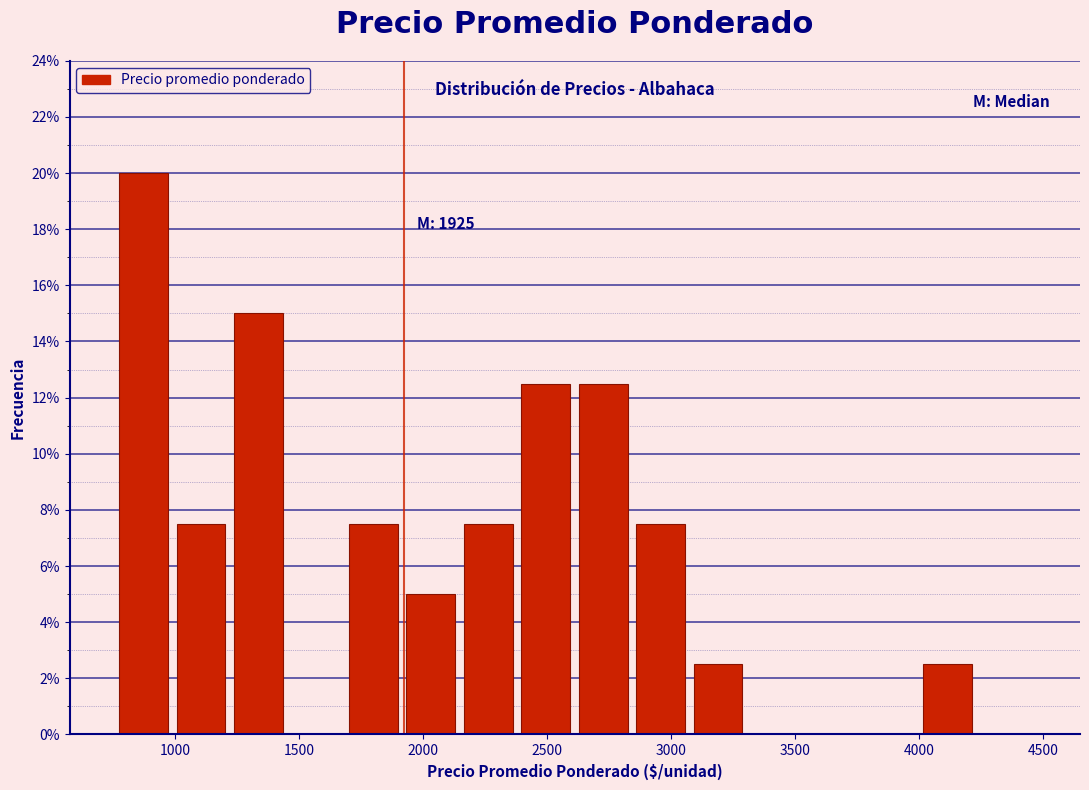

Which range on the x-axis has the tallest bar?

800 to 1000